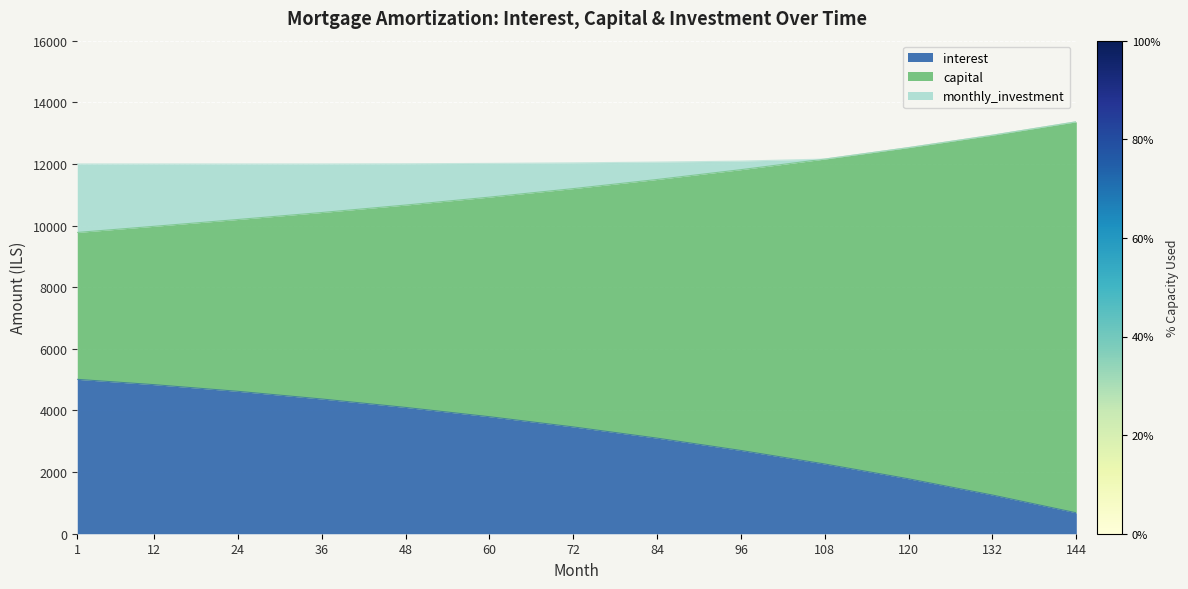

True or false: interest and capital cross at least once.

False